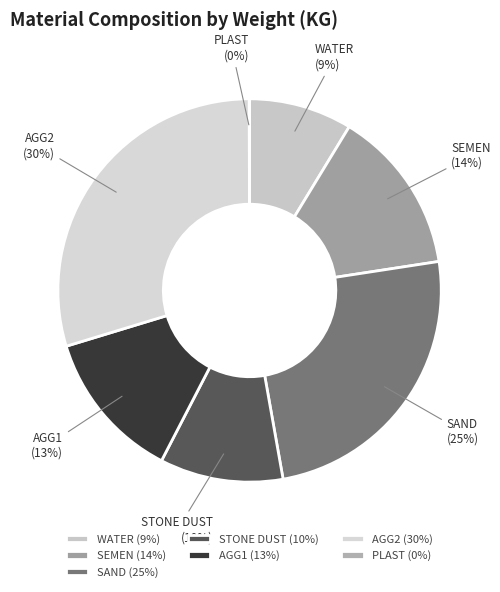

Is it true that WATER is 9% of the pie?

True